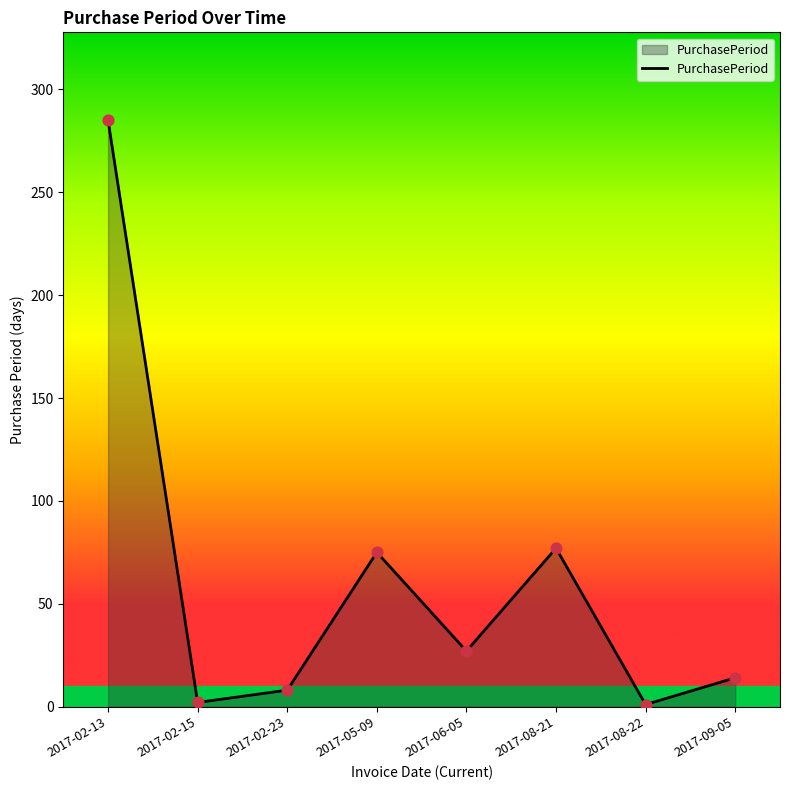

Approximately how many times larger is the value at 2017-06-05 compared to 2017-02-15?

13.5